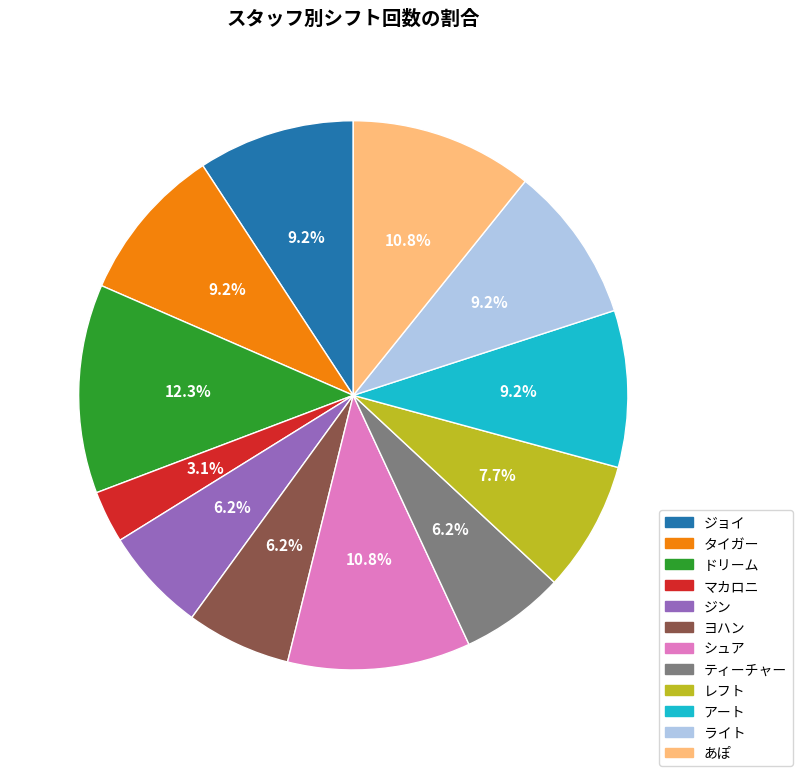

Does ティーチャー represent more than half of the total?

No